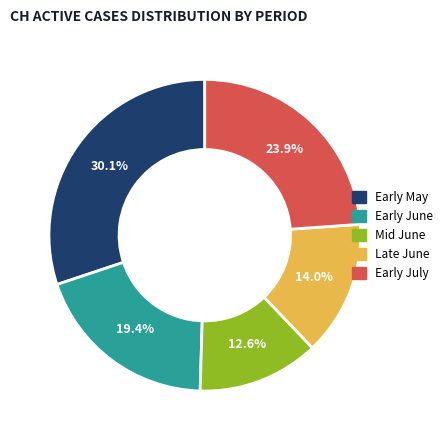

Is there any slice that represents more than half of the pie?

No